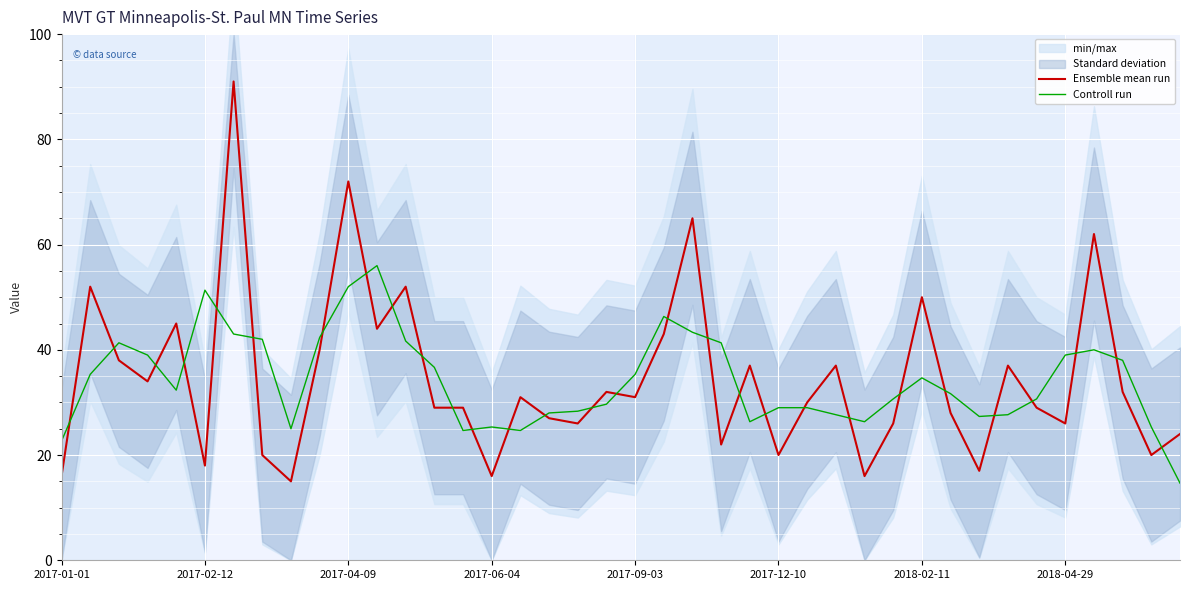

Does the chart display data point markers on the line(s)?

No